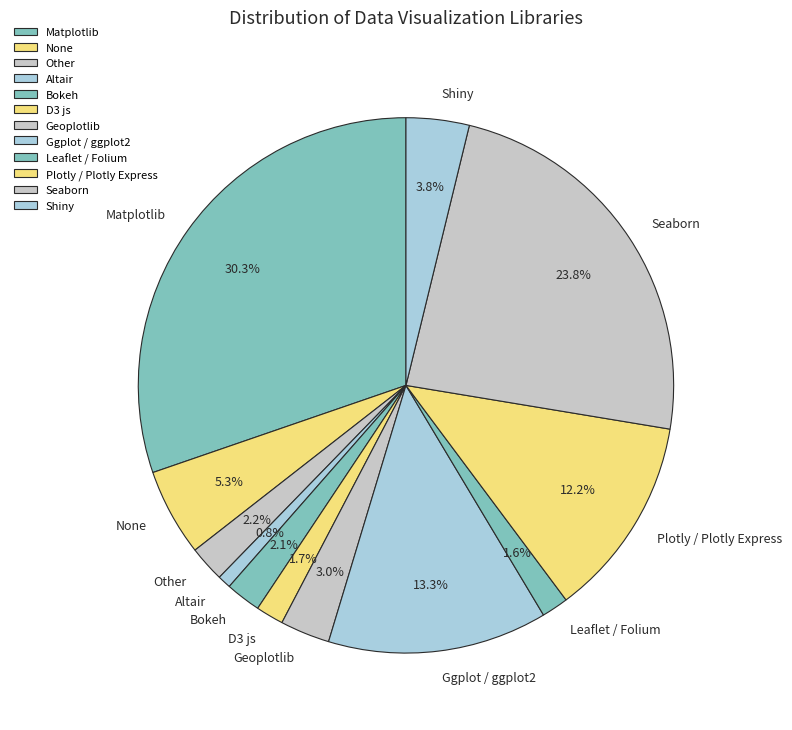

Is it true that Matplotlib is 43% of the pie?

False